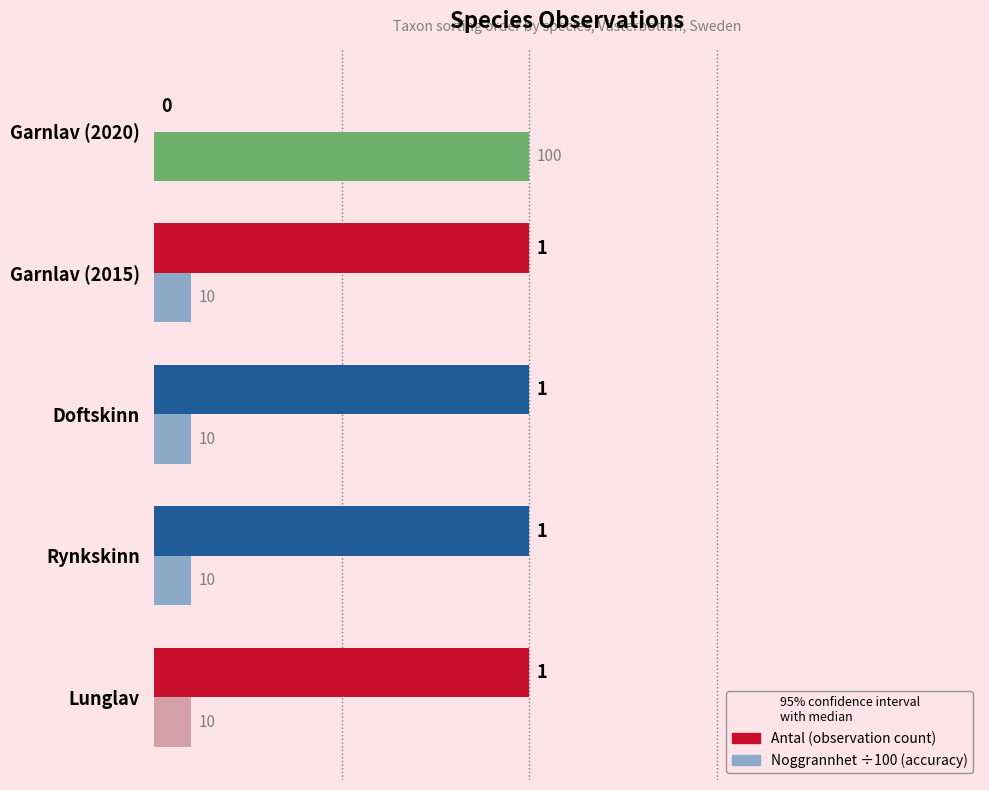

What is the total value across all series at Garnlav (2020)?

1.0